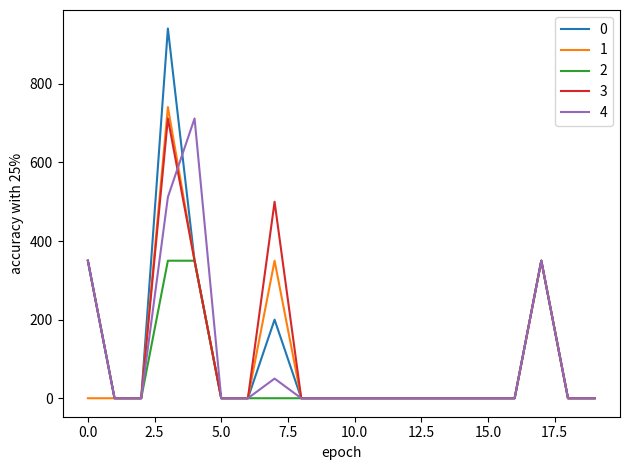

What are all the series names shown in the legend?

0, 1, 2, 3, 4